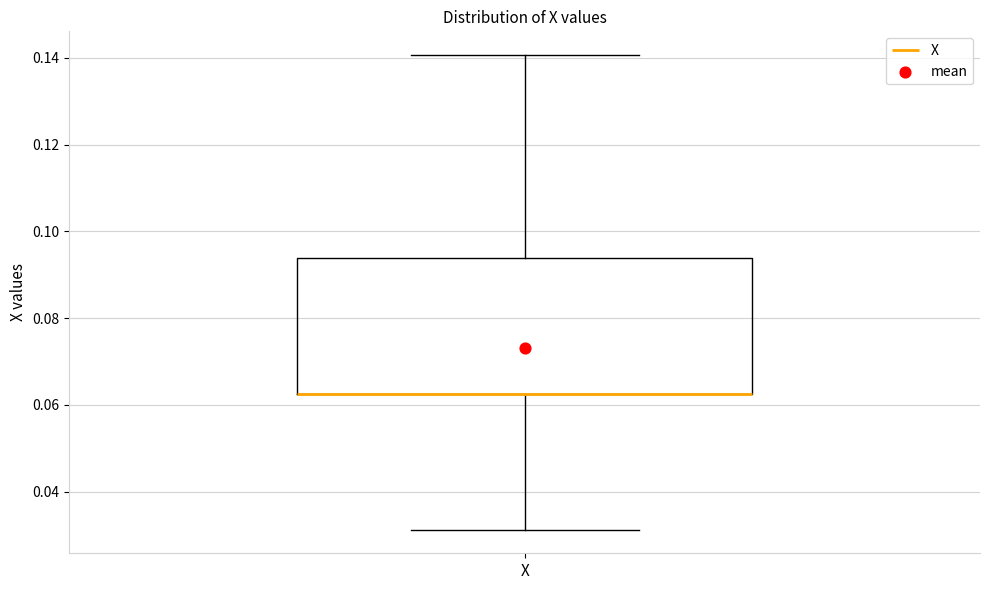

Where is the lower edge of the box for X on the y-axis? The values are not printed on the chart, so give them approximately, as read against the axis.

0.062